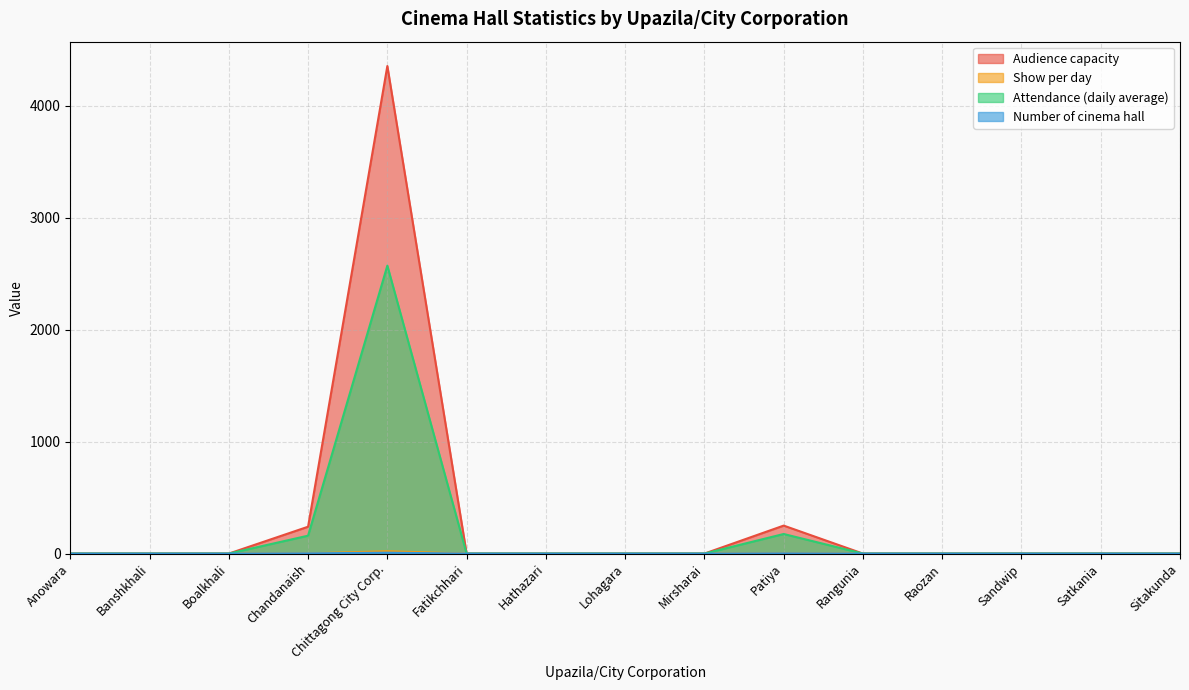

Where is the first local maximum for Attendance (daily average)?

Chittagong City Corp.